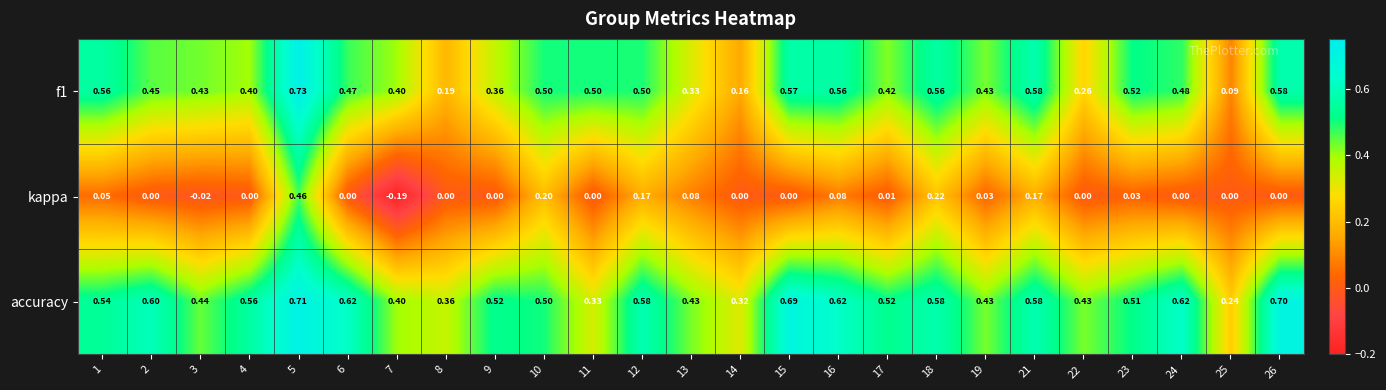

Which series has the widest spread of values?

kappa